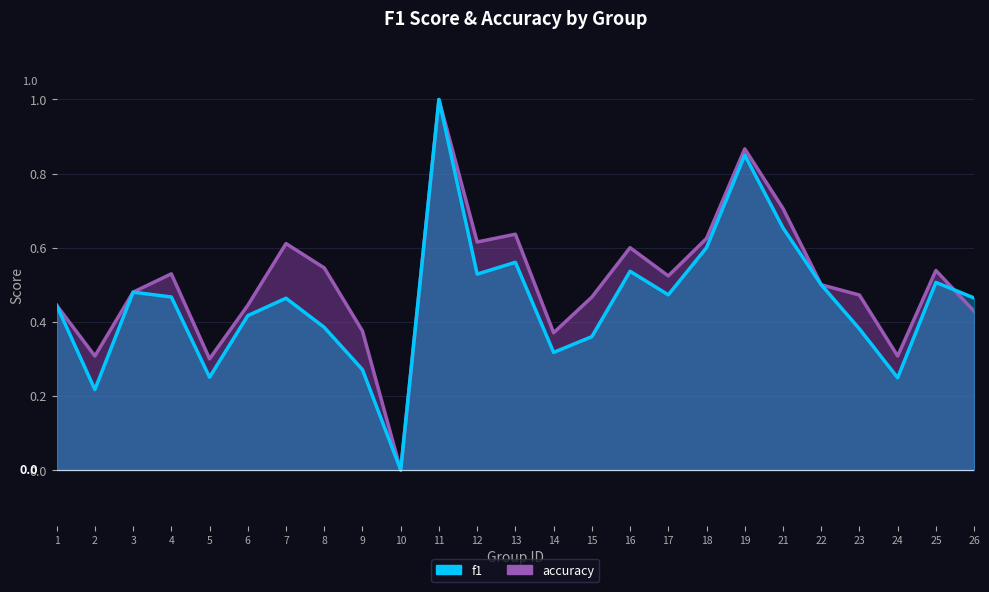

What is the value of the accuracy point at the 13th from the left?

0.6